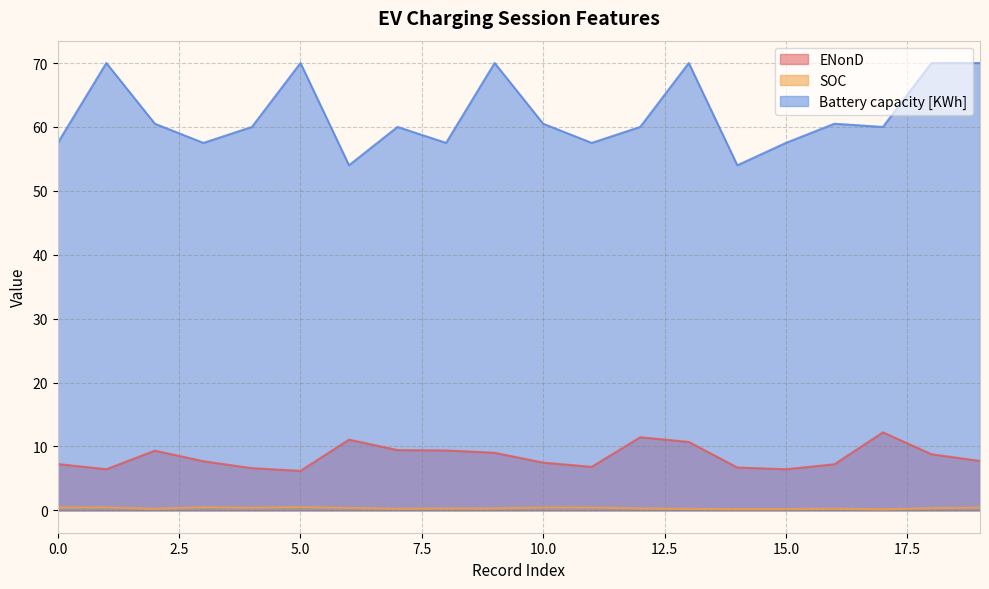

Reading right to left, extract all data points from this chart.

ENonD: 7.7	8.8	12.2	7.2	6.4	6.7	10.7	11.4	6.8	7.5	9.0	9.4	9.4	11.1	6.2	6.6	7.7	9.3	6.4	7.2
SOC: 0.4	0.3	0.2	0.3	0.2	0.2	0.2	0.3	0.4	0.4	0.3	0.3	0.2	0.4	0.5	0.4	0.5	0.2	0.5	0.4
Battery capacity [KWh]: 70.0	70.0	60.0	60.5	57.5	54.0	70.0	60.0	57.5	60.5	70.0	57.5	60.0	54.0	70.0	60.0	57.5	60.5	70.0	57.5